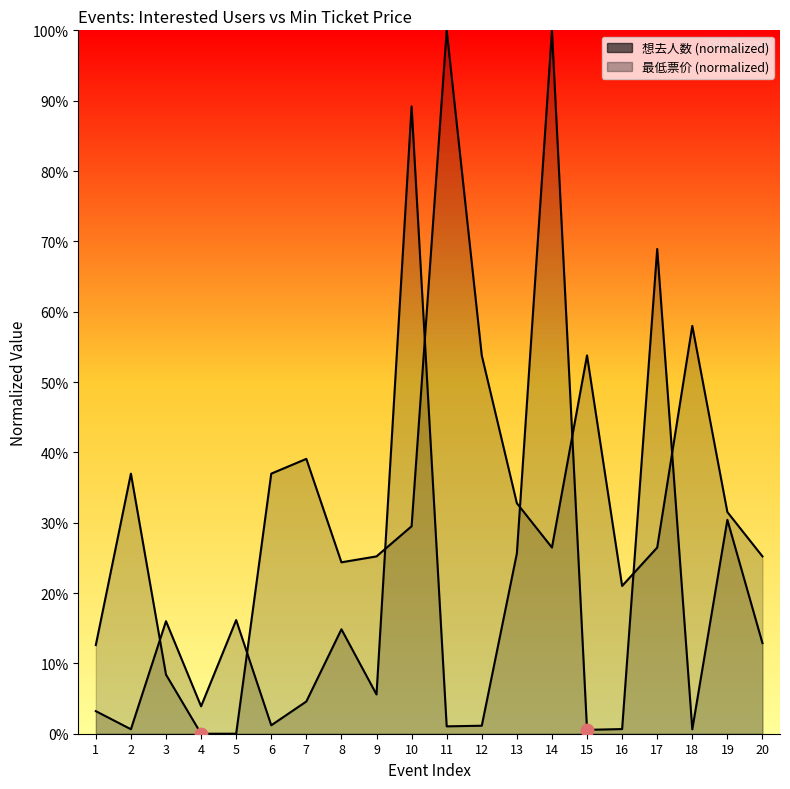

Is the value of 想去人数 (normalized) at 1 greater than the value of 最低票价 (normalized) at 17?

No